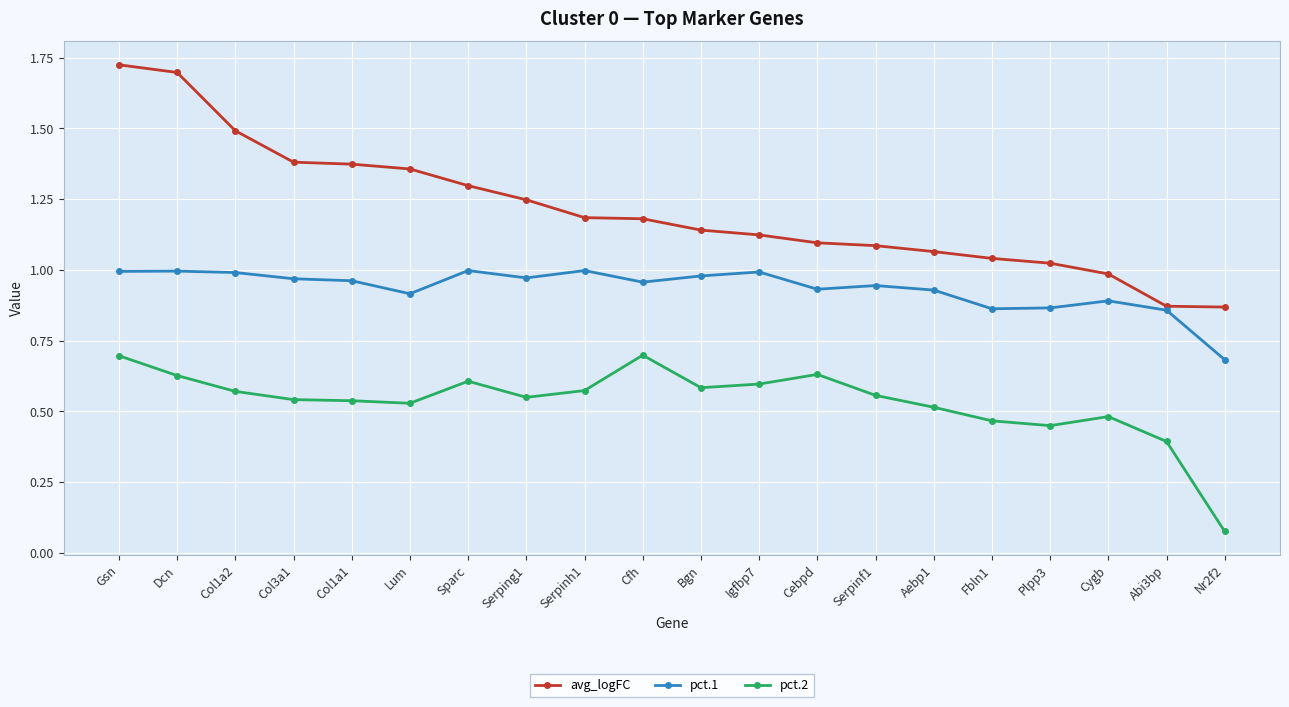

List the series in order of their overall mean, highest first.

avg_logFC, pct.1, pct.2